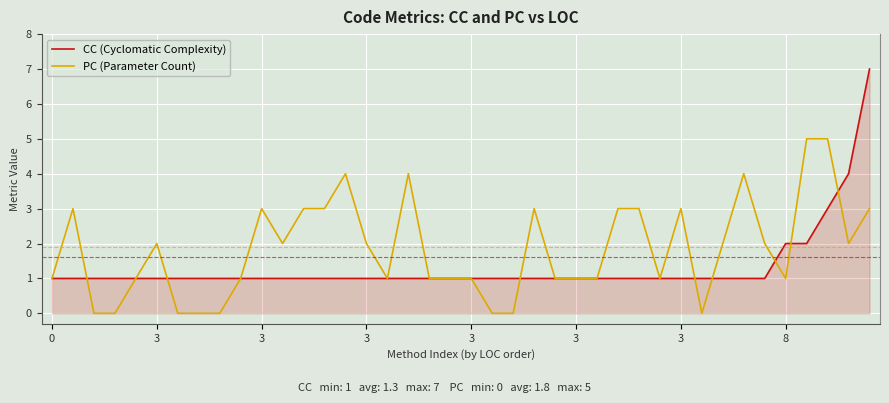

Which series has the largest total across all categories?

PC (Parameter Count)